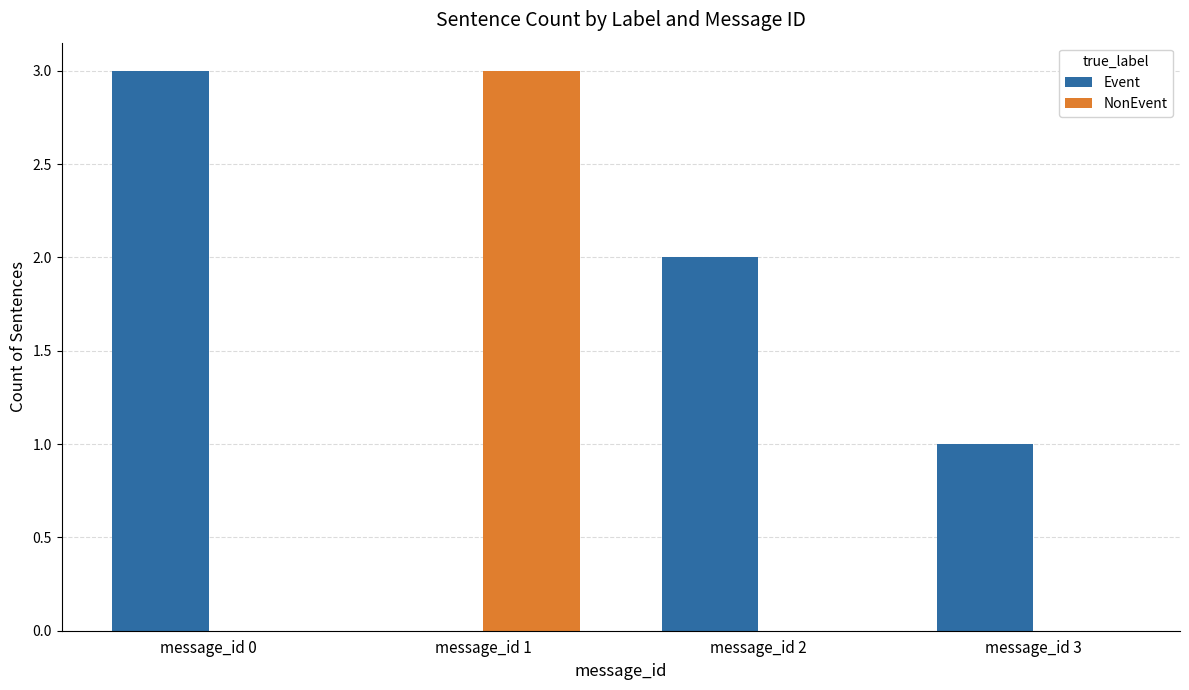

What is the sum of all Event values?

6